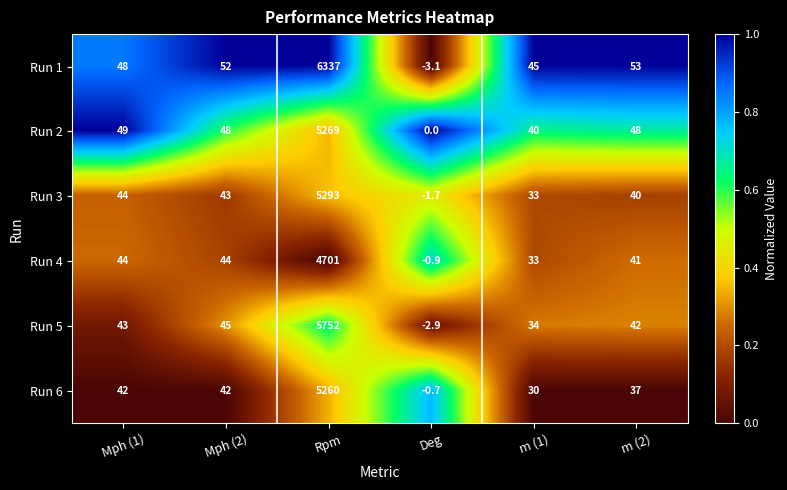

How many categories are shown in the chart?

6